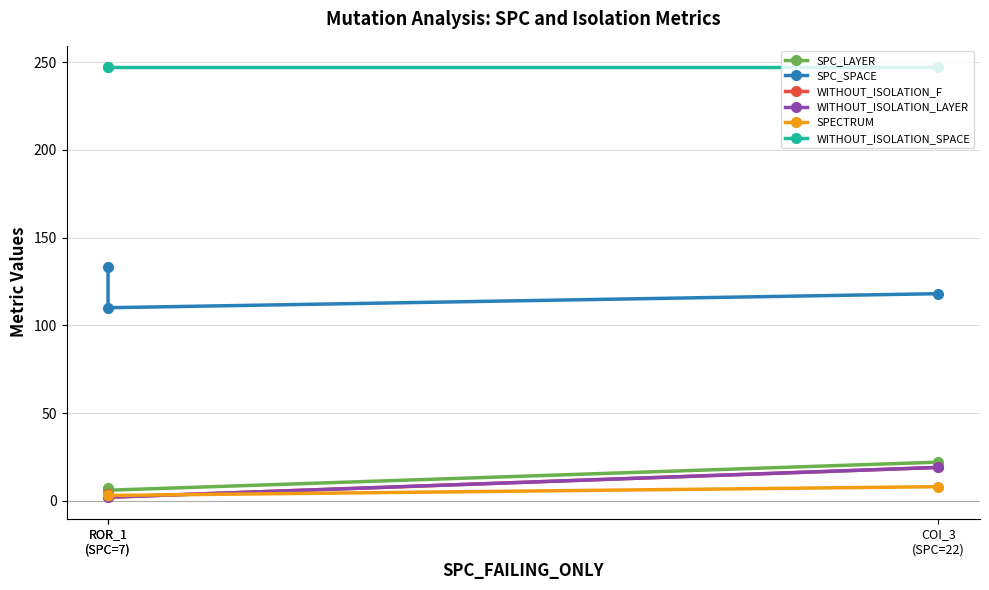

List the series in order of their peak value, lowest first.

SPECTRUM, WITHOUT_ISOLATION_F, WITHOUT_ISOLATION_LAYER, SPC_LAYER, SPC_SPACE, WITHOUT_ISOLATION_SPACE